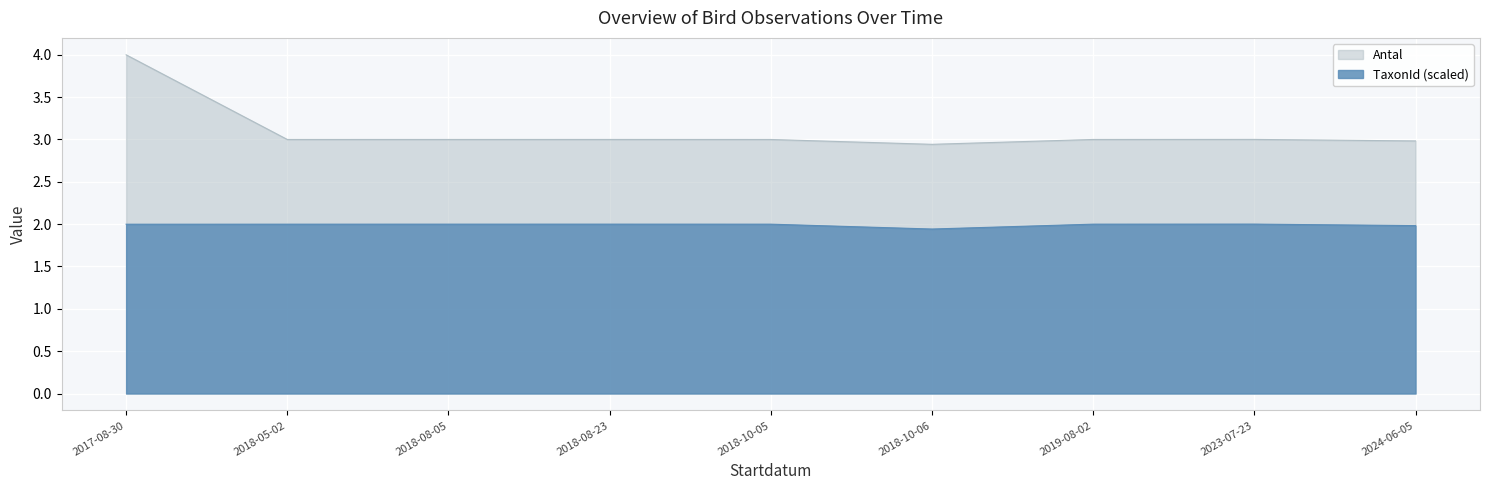

Reading left to right, extract all data points from this chart.

Antal: 4.0	3.0	3.0	3.0	3.0	2.9	3.0	3.0	3.0
TaxonId: 2.0	2.0	2.0	2.0	2.0	1.9	2.0	2.0	2.0